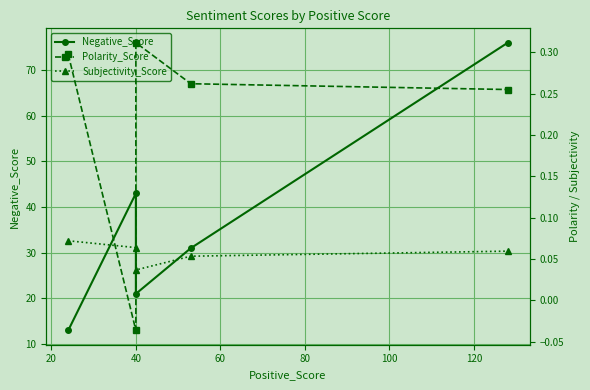

Reading left to right, list all the values displayed in this chart.

Negative_Score: 13.0	43.0	21.0	31.0	76.0
Polarity_Score: 0.3	-0.0	0.3	0.3	0.3
Subjectivity_Score: 0.1	0.1	0.0	0.1	0.1